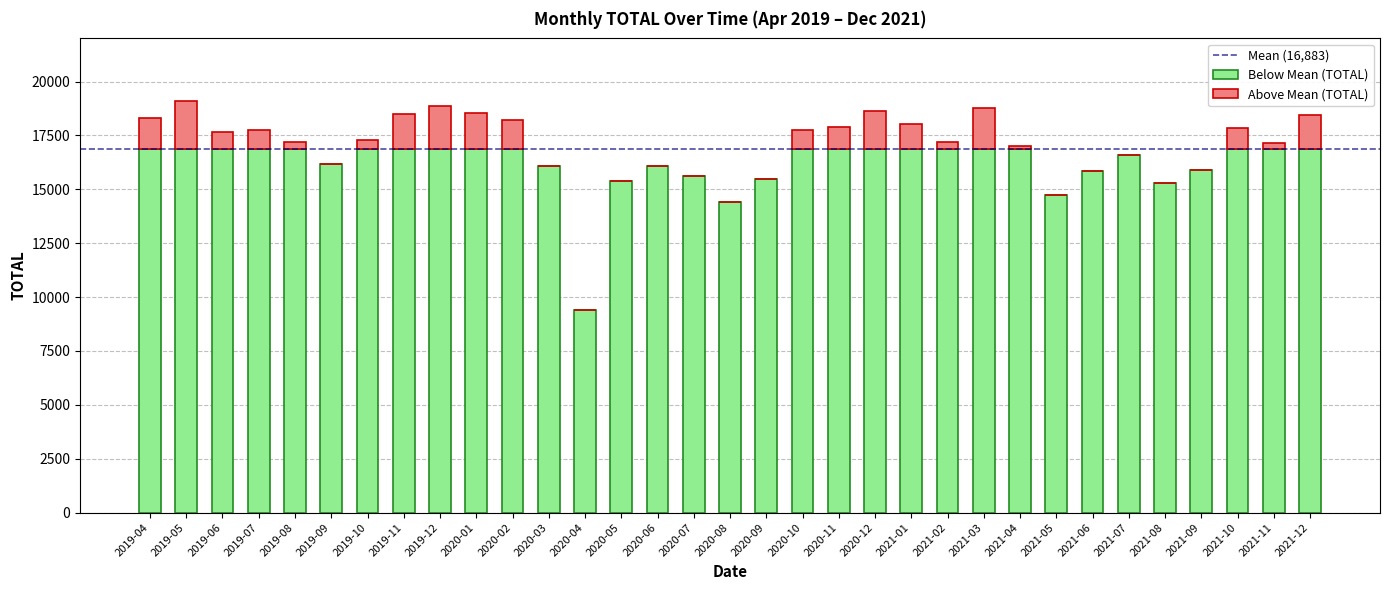

What is the total value across all series at 2021-10?

17854.0